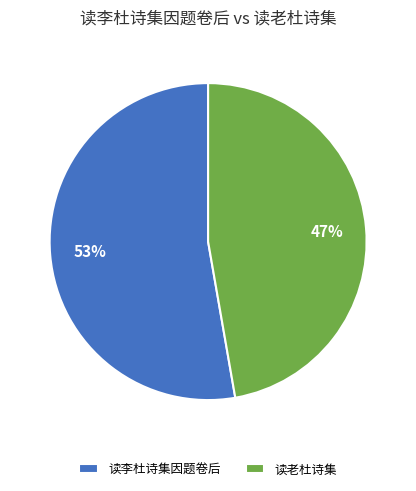

Combined, do 读李杜诗集因题卷后 and 读老杜诗集 account for over 50%?

Yes